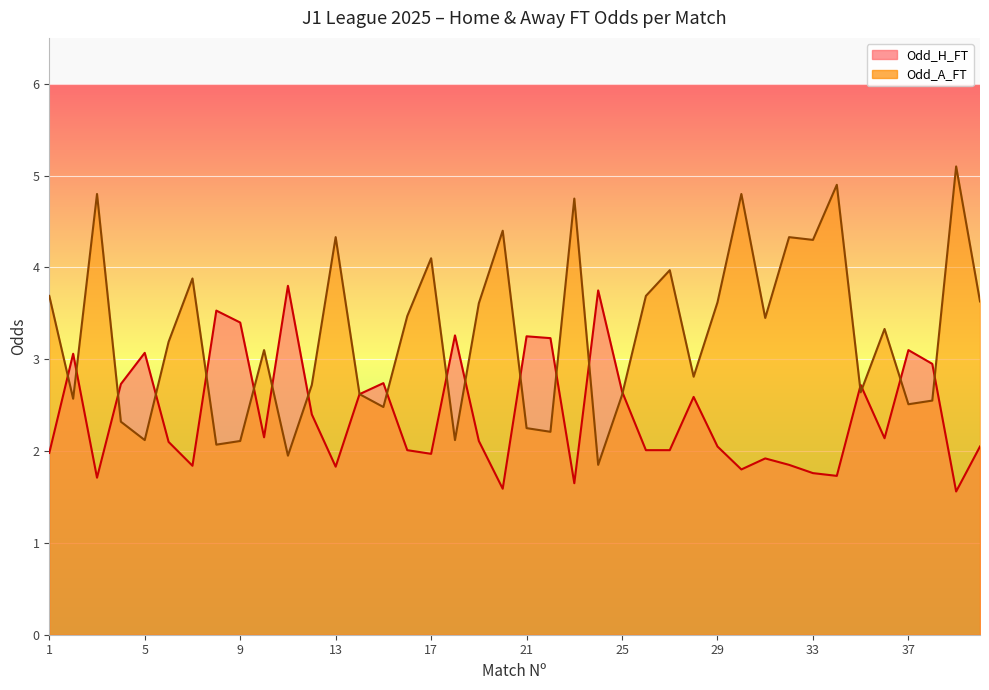

How many categories are shown in the chart?

40